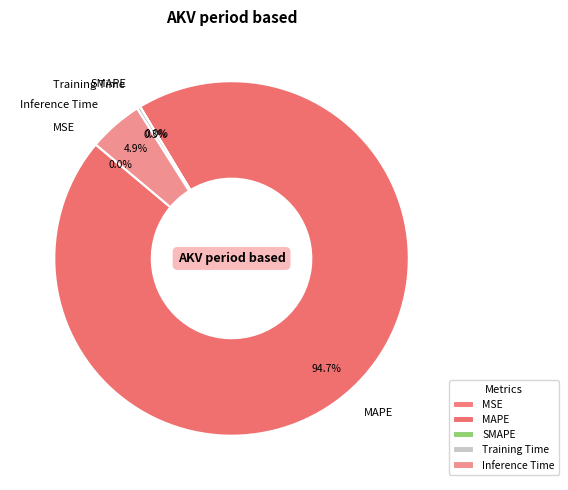

Which category accounts for the majority?

MAPE